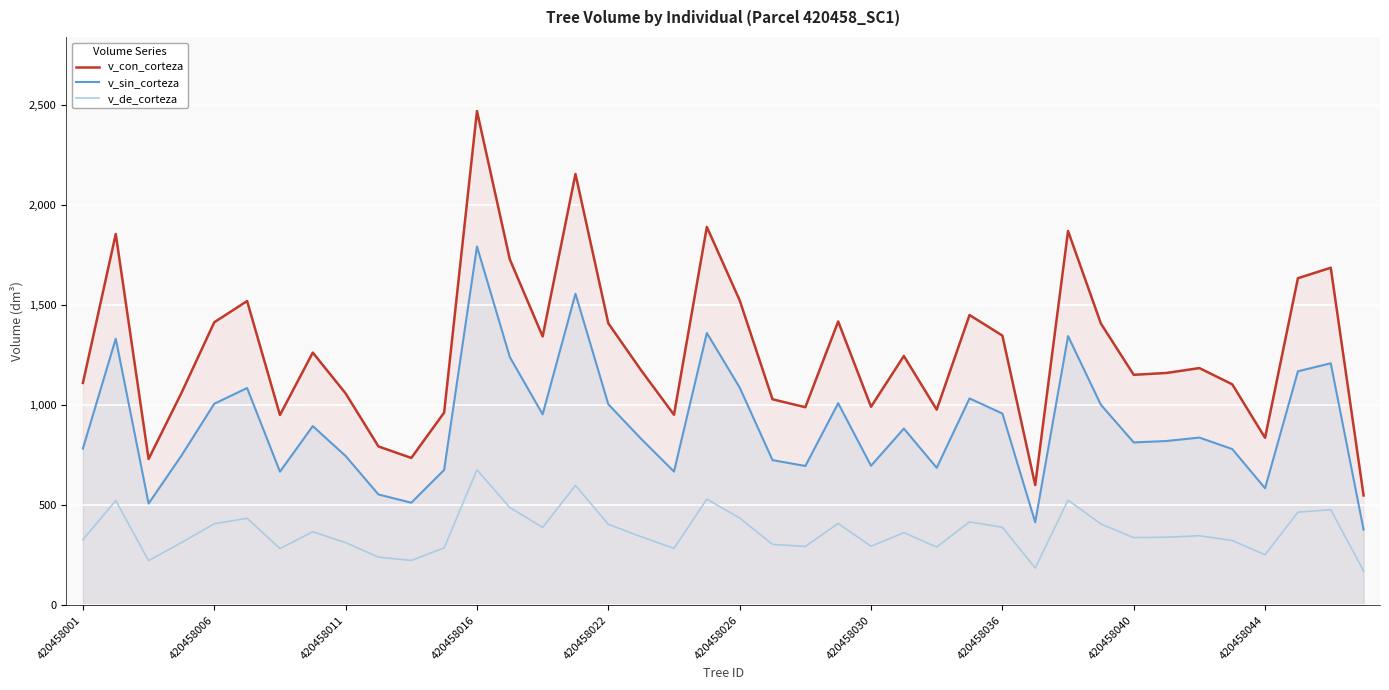

What is the difference between the highest and lowest values at 420458011?

746.4